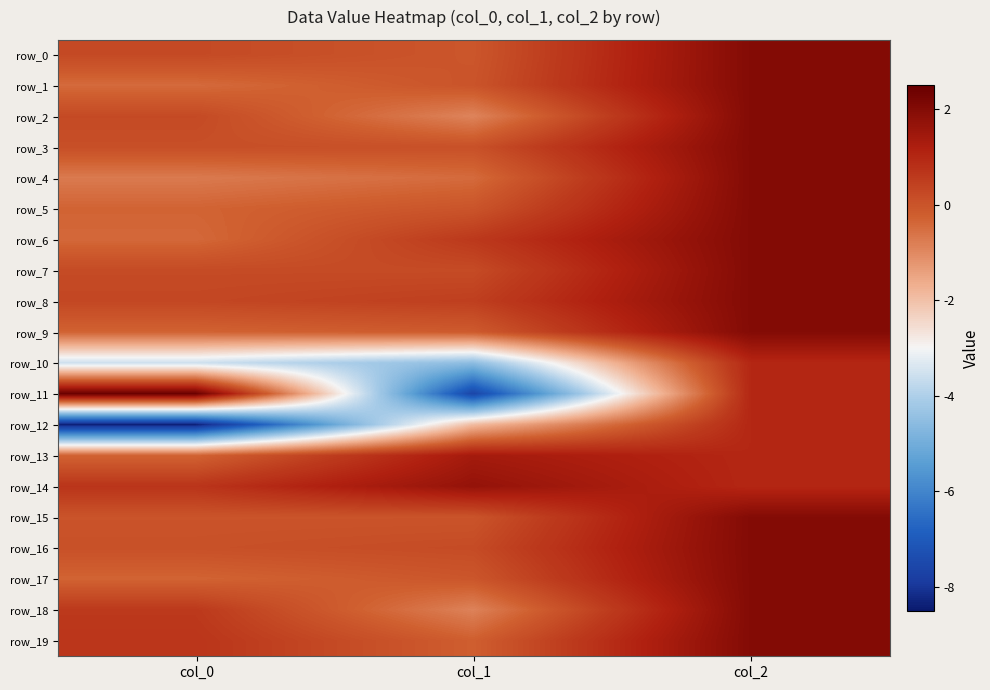

What is the difference between the row_16 values at col_0 and col_1?

0.1